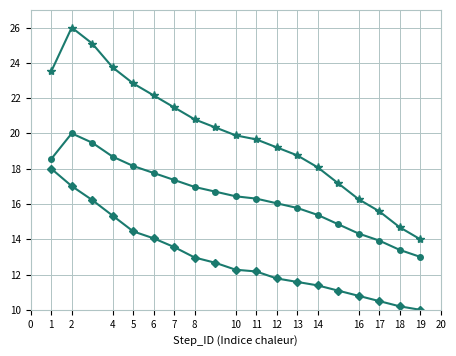

What is the maximum value shown in the chart?

26.0